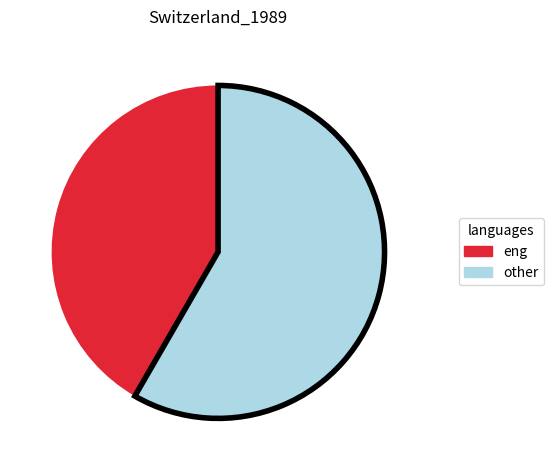

Is the sum of eng and other greater than half?

Yes